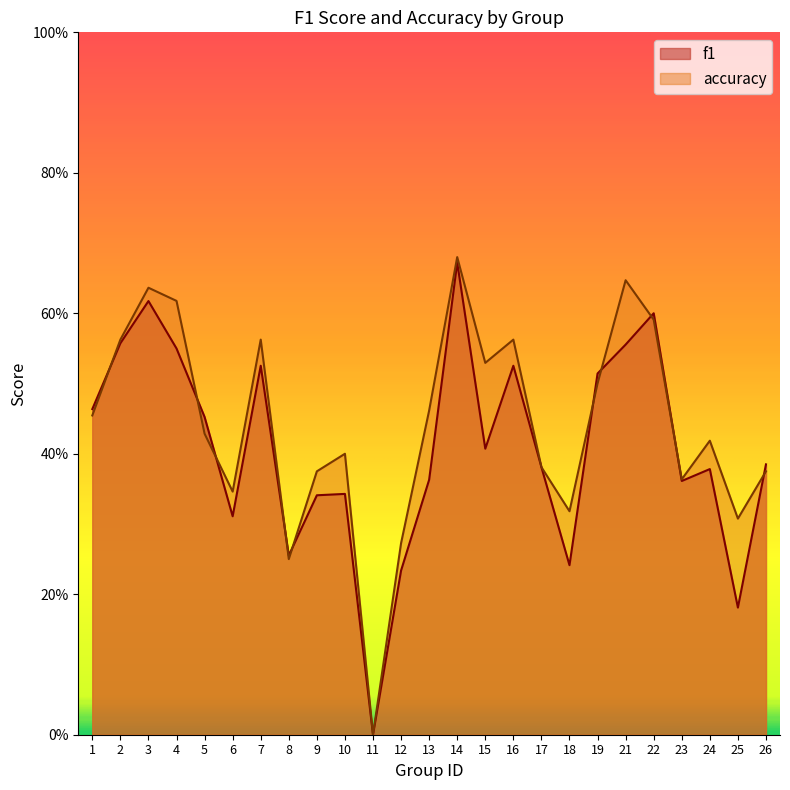

List the series in order of their peak value, highest first.

accuracy, f1